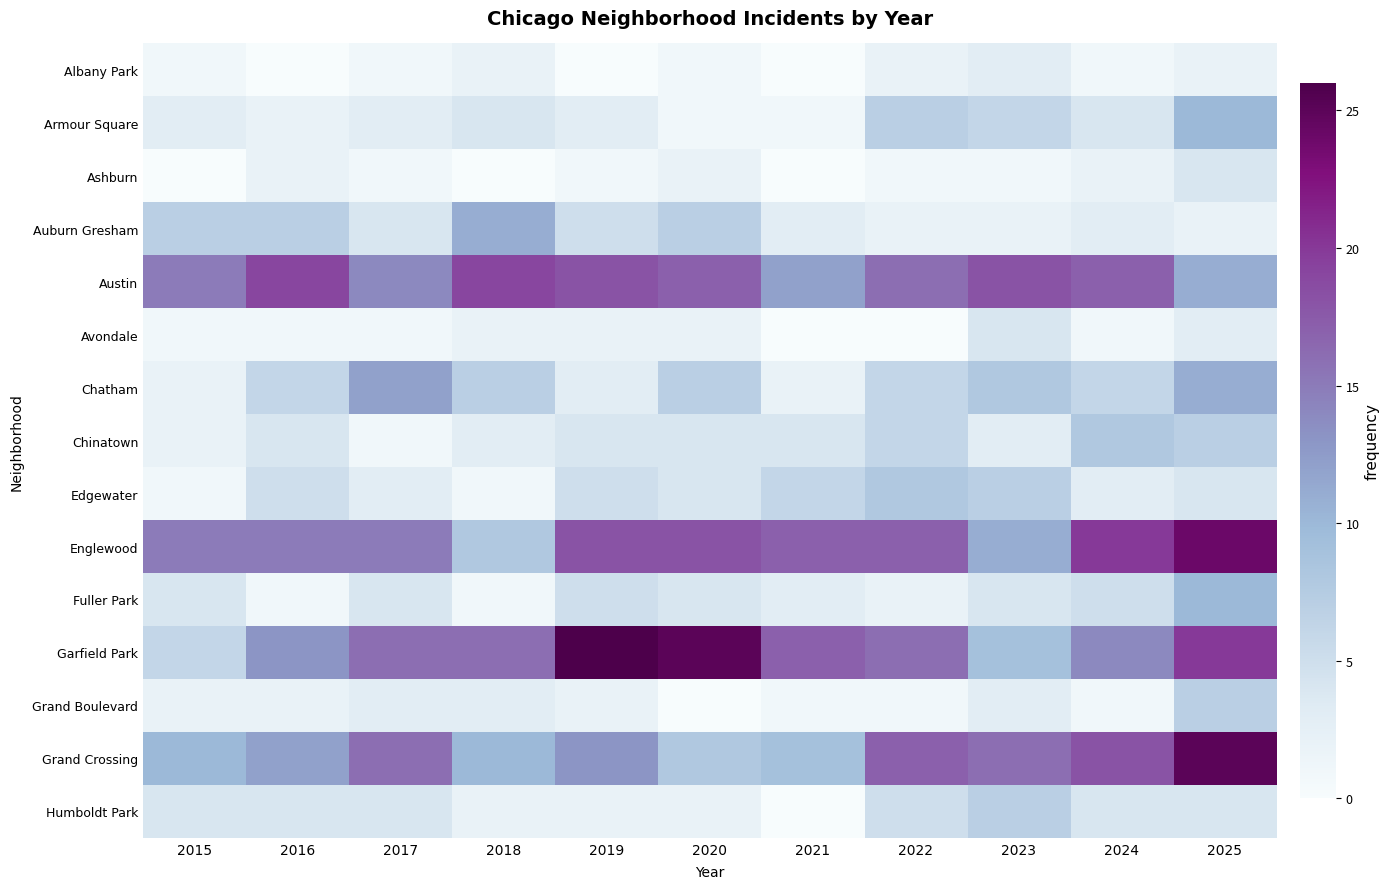

Reading left to right, what are all the values shown in this chart?

Albany Park: 2015=1	2016=0	2017=1	2018=2	2019=0	2020=1	2021=0	2022=2	2023=3	2024=1	2025=2
Armour Square: 2015=3	2016=2	2017=3	2018=4	2019=3	2020=1	2021=1	2022=7	2023=6	2024=4	2025=10
Ashburn: 2015=0	2016=2	2017=1	2018=0	2019=1	2020=2	2021=0	2022=1	2023=1	2024=2	2025=4
Auburn Gresham: 2015=7	2016=7	2017=4	2018=11	2019=5	2020=7	2021=3	2022=2	2023=2	2024=3	2025=2
Austin: 2015=15	2016=19	2017=14	2018=19	2019=18	2020=17	2021=12	2022=16	2023=18	2024=17	2025=11
Avondale: 2015=1	2016=1	2017=1	2018=2	2019=2	2020=2	2021=0	2022=0	2023=4	2024=1	2025=3
Chatham: 2015=2	2016=6	2017=12	2018=7	2019=3	2020=7	2021=2	2022=6	2023=8	2024=6	2025=11
Chinatown: 2015=2	2016=4	2017=1	2018=3	2019=4	2020=4	2021=4	2022=6	2023=3	2024=8	2025=7
Edgewater: 2015=1	2016=5	2017=3	2018=1	2019=5	2020=4	2021=6	2022=8	2023=7	2024=3	2025=4
Englewood: 2015=15	2016=15	2017=15	2018=8	2019=18	2020=18	2021=17	2022=17	2023=11	2024=20	2025=24
Fuller Park: 2015=4	2016=1	2017=4	2018=1	2019=5	2020=4	2021=3	2022=2	2023=4	2024=5	2025=10
Garfield Park: 2015=6	2016=13	2017=16	2018=16	2019=26	2020=25	2021=17	2022=16	2023=9	2024=14	2025=20
Grand Boulevard: 2015=2	2016=2	2017=3	2018=3	2019=2	2020=0	2021=1	2022=1	2023=3	2024=1	2025=7
Grand Crossing: 2015=10	2016=12	2017=16	2018=10	2019=13	2020=8	2021=9	2022=17	2023=16	2024=18	2025=25
Humboldt Park: 2015=4	2016=4	2017=4	2018=2	2019=2	2020=2	2021=0	2022=5	2023=7	2024=4	2025=4